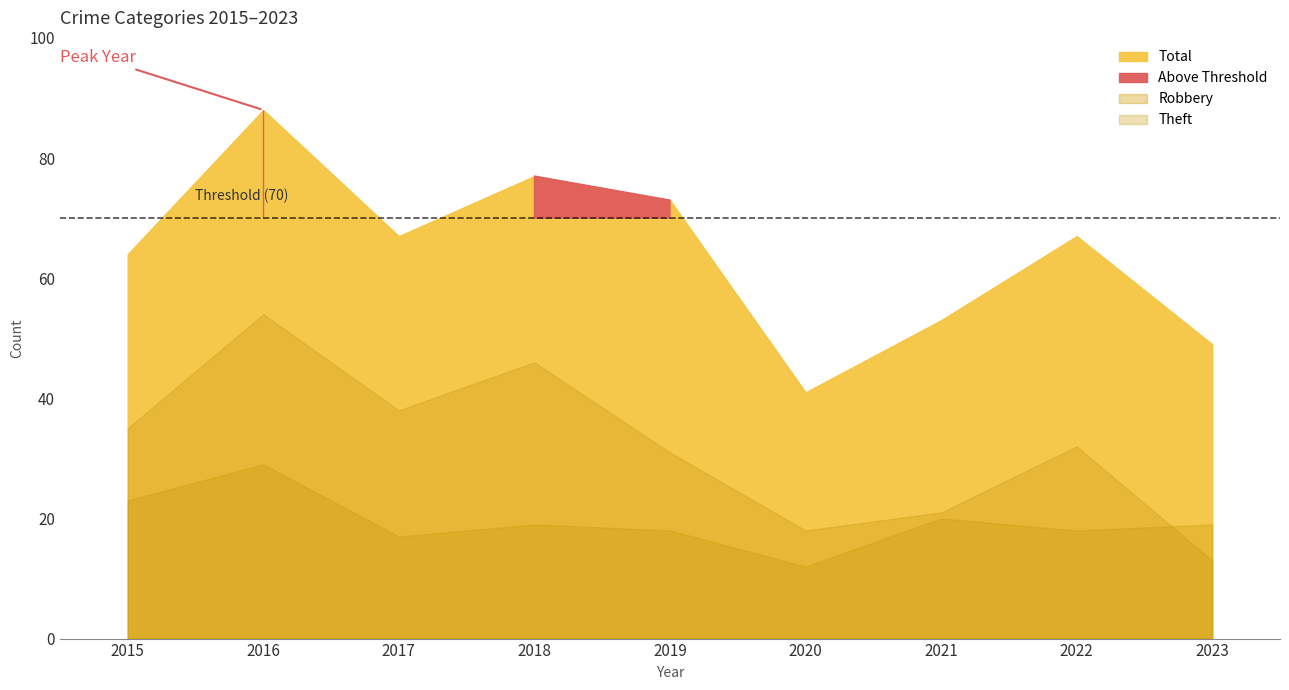

The value of Theft at 2022 is 46. True or false?

False